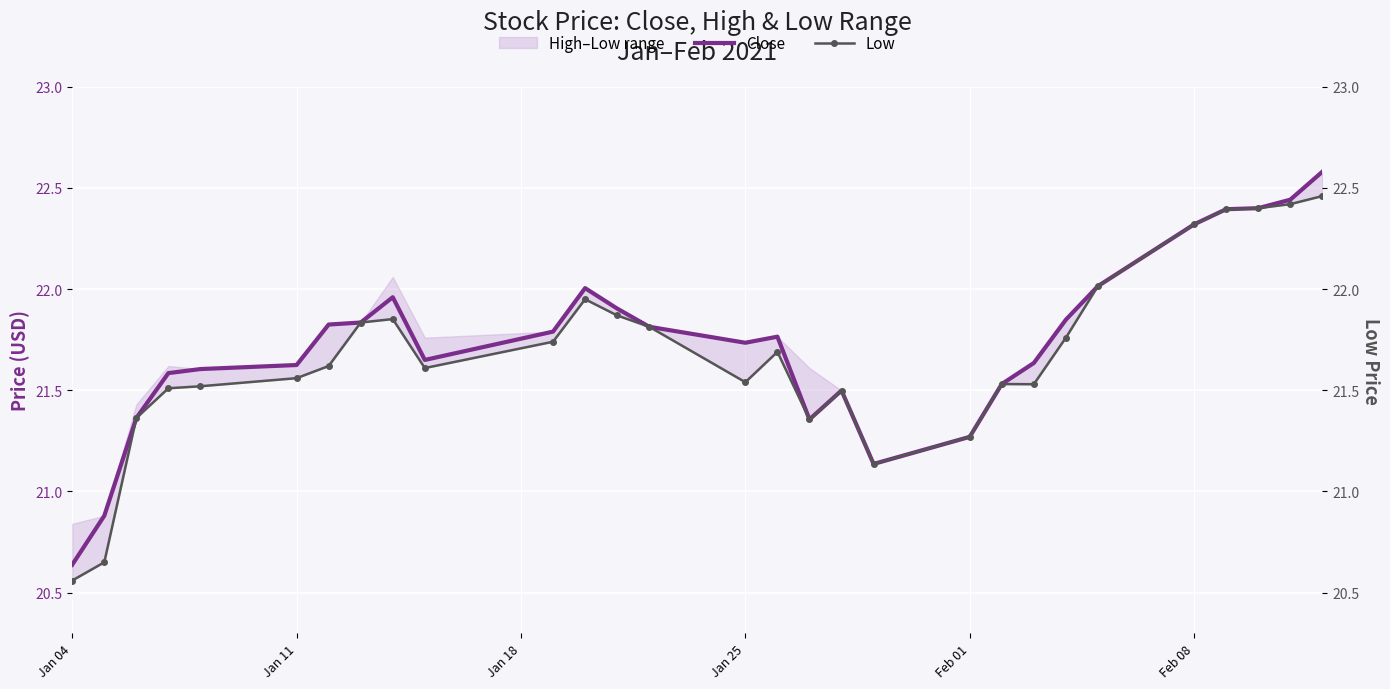

How many lines are shown in the chart?

2